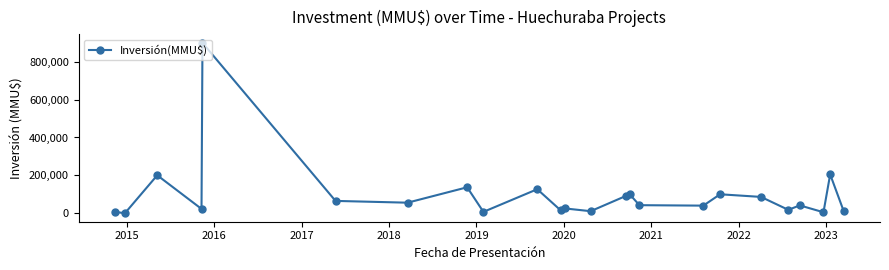

What is the difference between the maximum and second lowest values?

895000